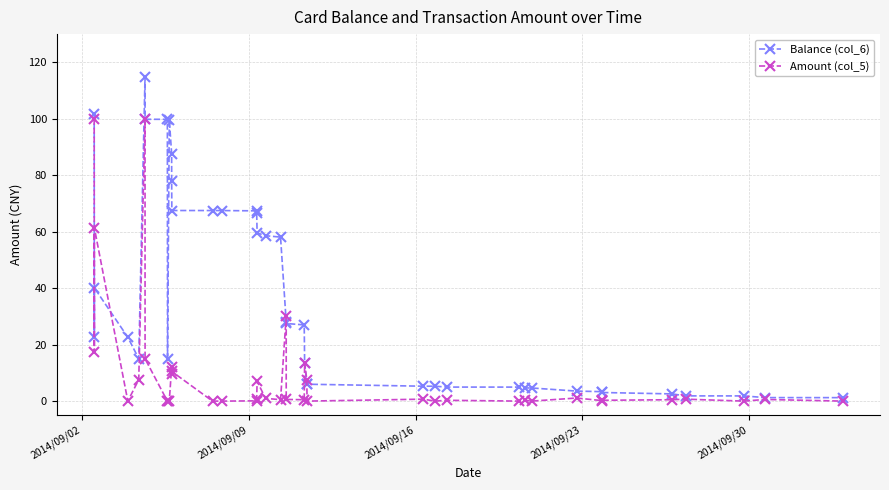

True or false: Amount (col_5) has more than 2 interior local peaks.

True